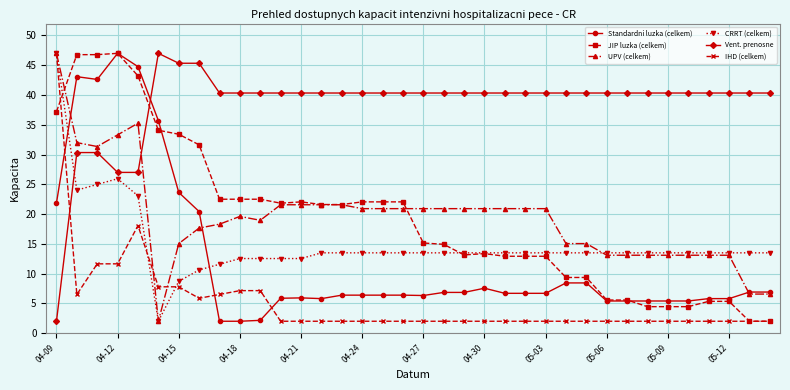

What is the difference between the maximum and second lowest values in the JIP luzka (celkem) series?

45.0